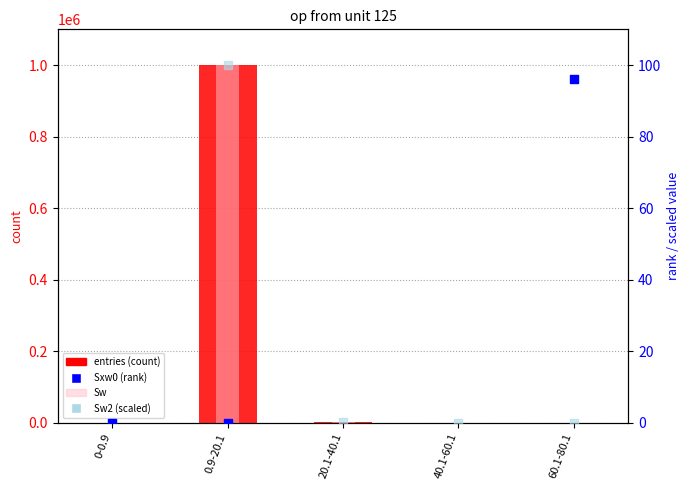

What is the total value across all series at 20.1-40.1?

2086.0